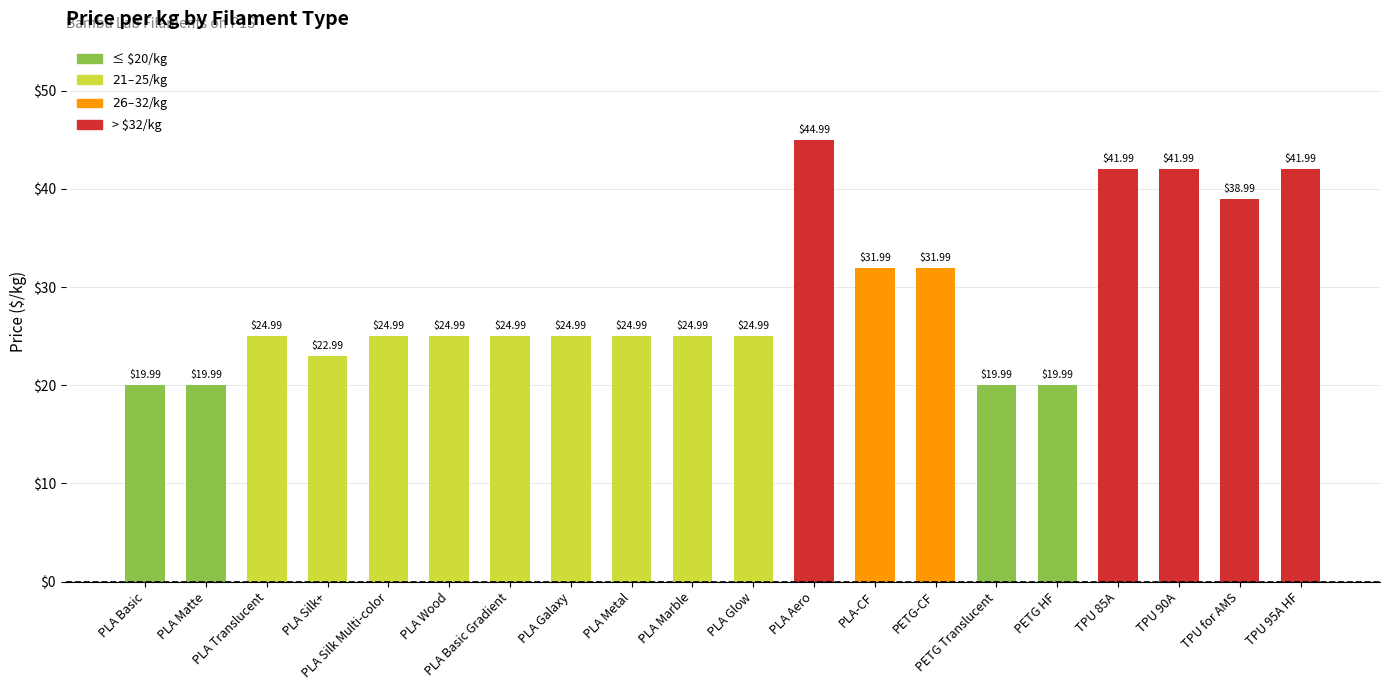

The chart shows a value of 51.2 at TPU for AMS. True or false?

False